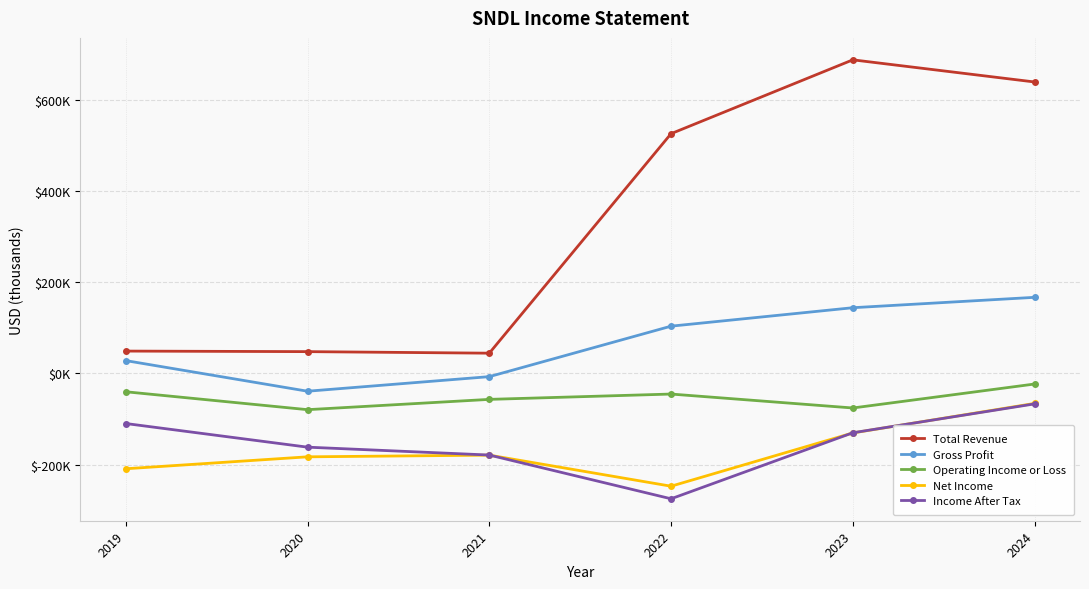

What is the sum of all Total Revenue values?

1995400